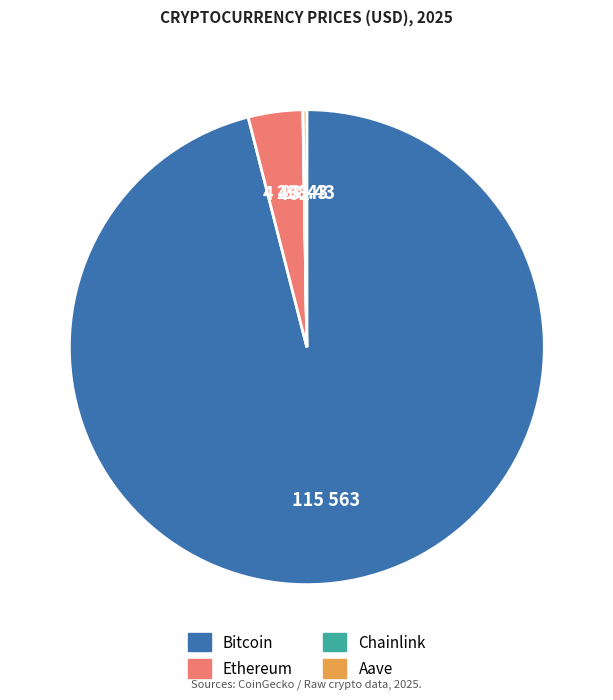

Which slice is the largest?

Bitcoin